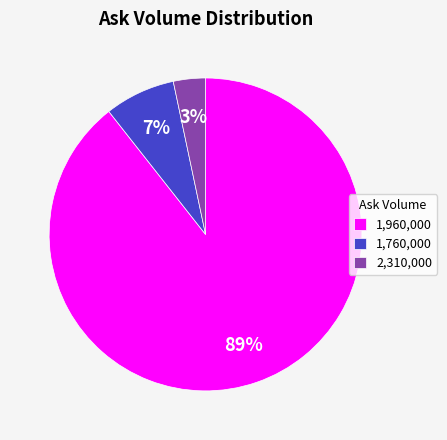

To the nearest percent, what is the average slice percentage?

33%